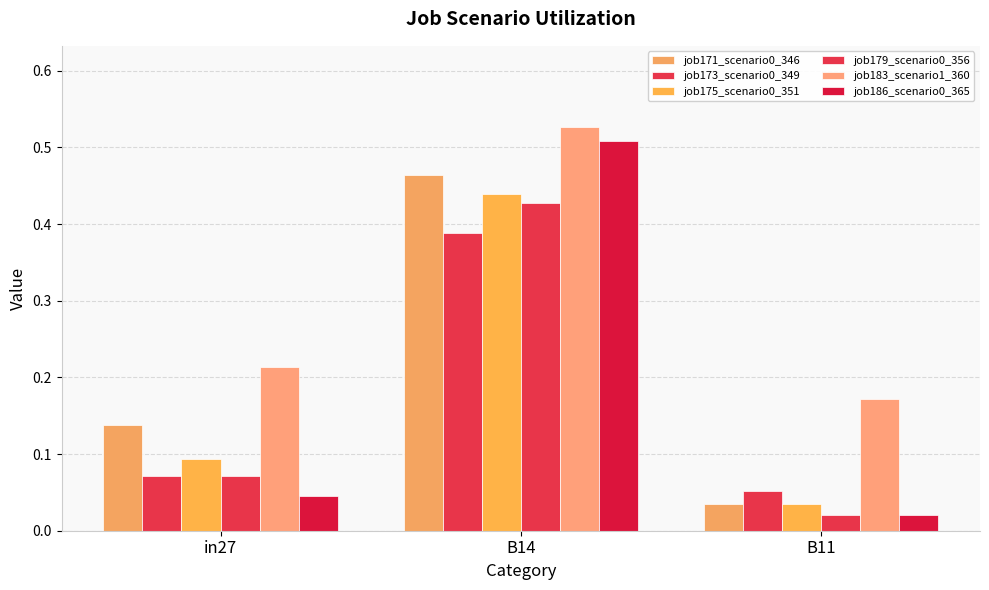

True or false: job186_scenario0_365 has a value of 0.0 at in27.

True